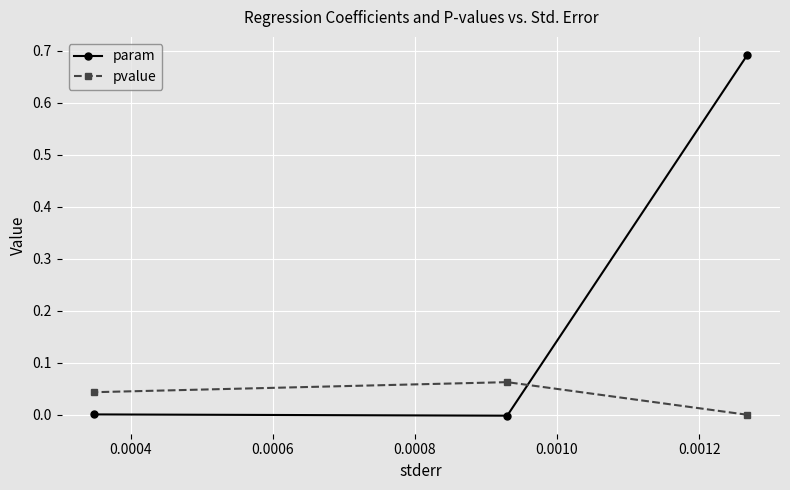

Rank the series by their average value, from highest to lowest.

param, pvalue